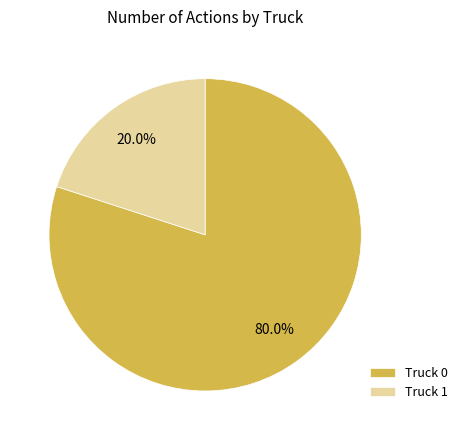

How many slices are in this pie chart?

2